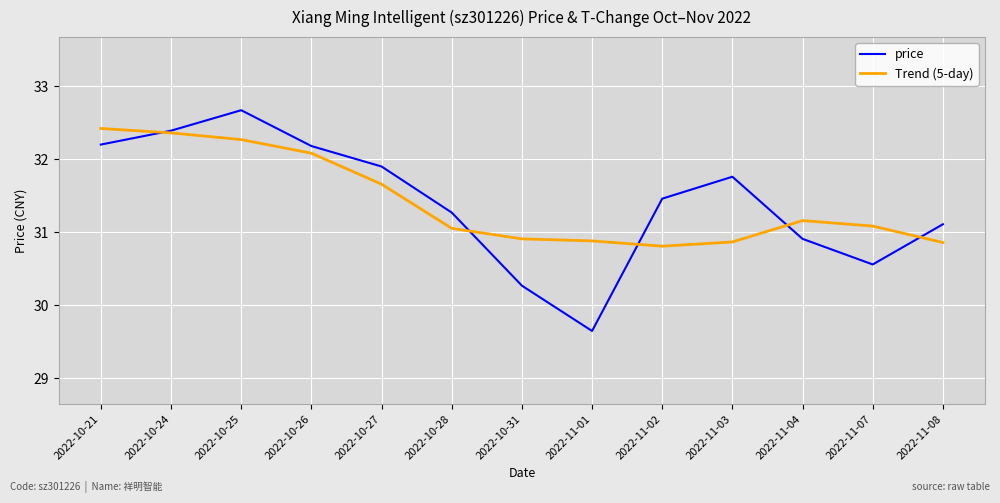

Which label corresponds to the smallest value in the chart?

2022-11-01